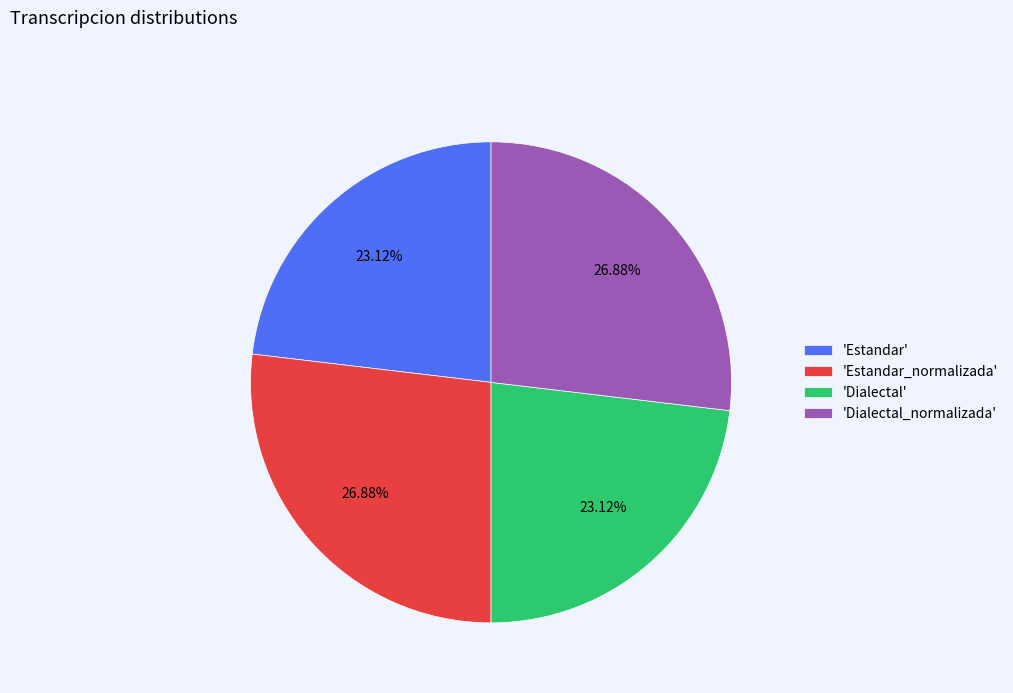

Which has a higher value, 'Estandar' or 'Estandar_normalizada'?

'Estandar_normalizada'